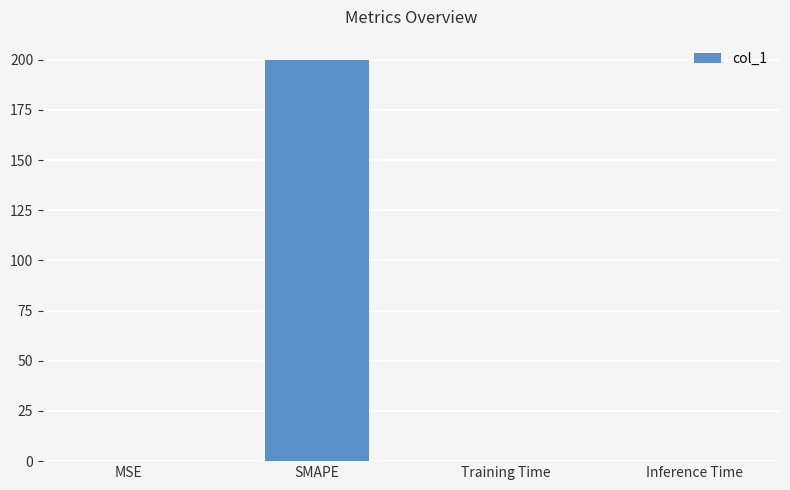

What is the sum of all values?

200.2